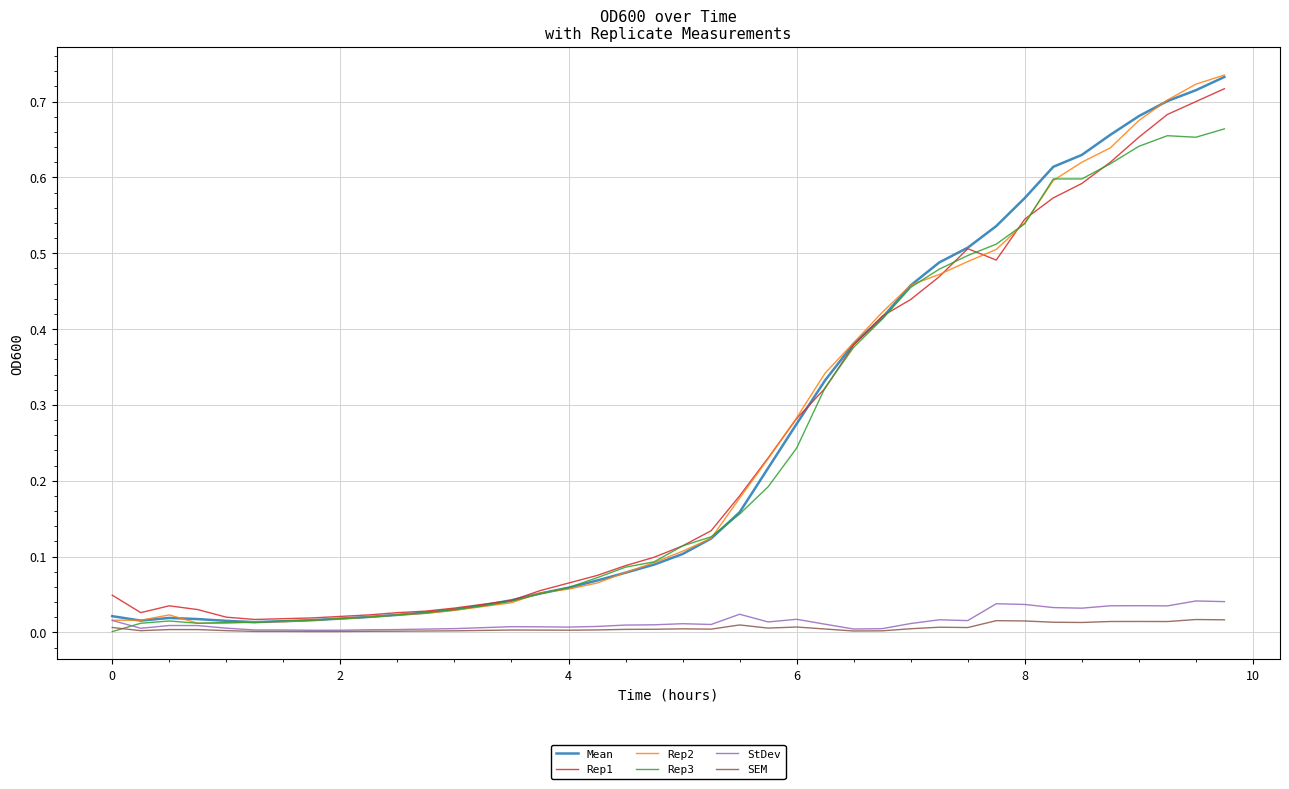

Which series has the largest range (max minus min)?

Rep2